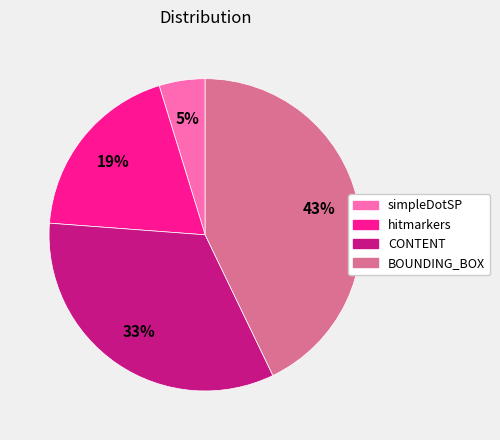

Which slice is the largest?

BOUNDING_BOX